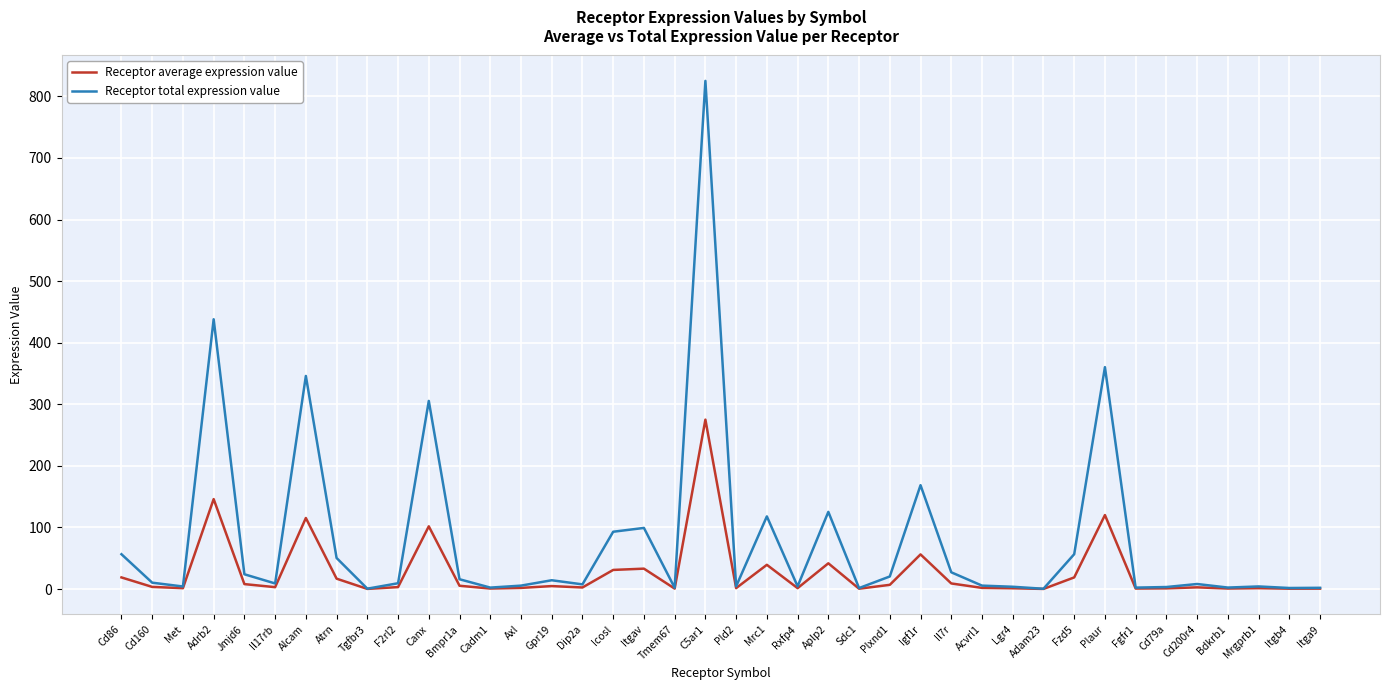

At which label is Receptor total expression value closest to 412?

Adrb2